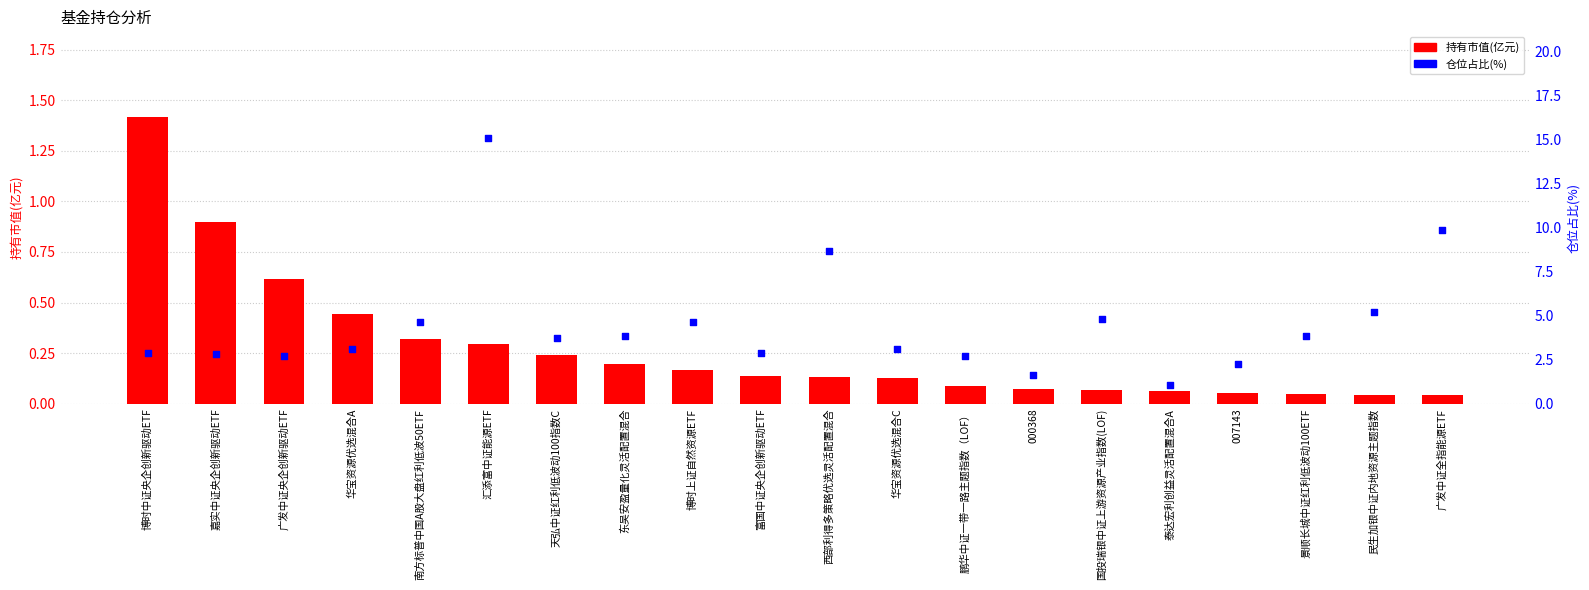

Which series has the widest spread of Y values?

仓位占比(%)